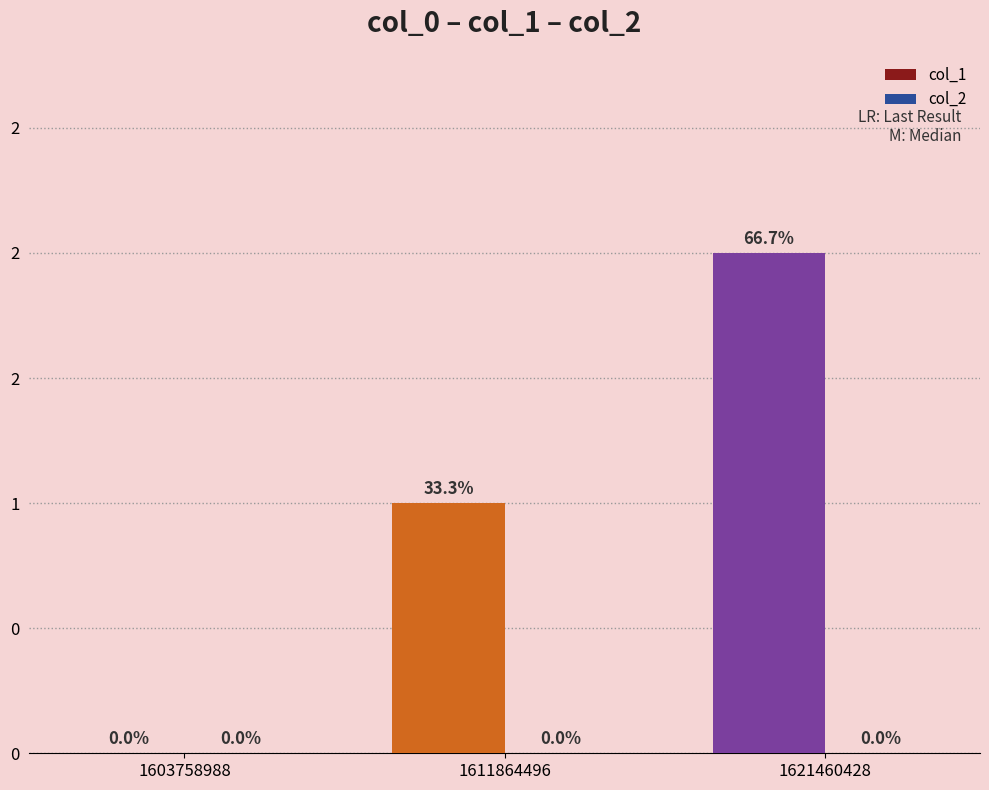

Count the number of data series in this chart.

2